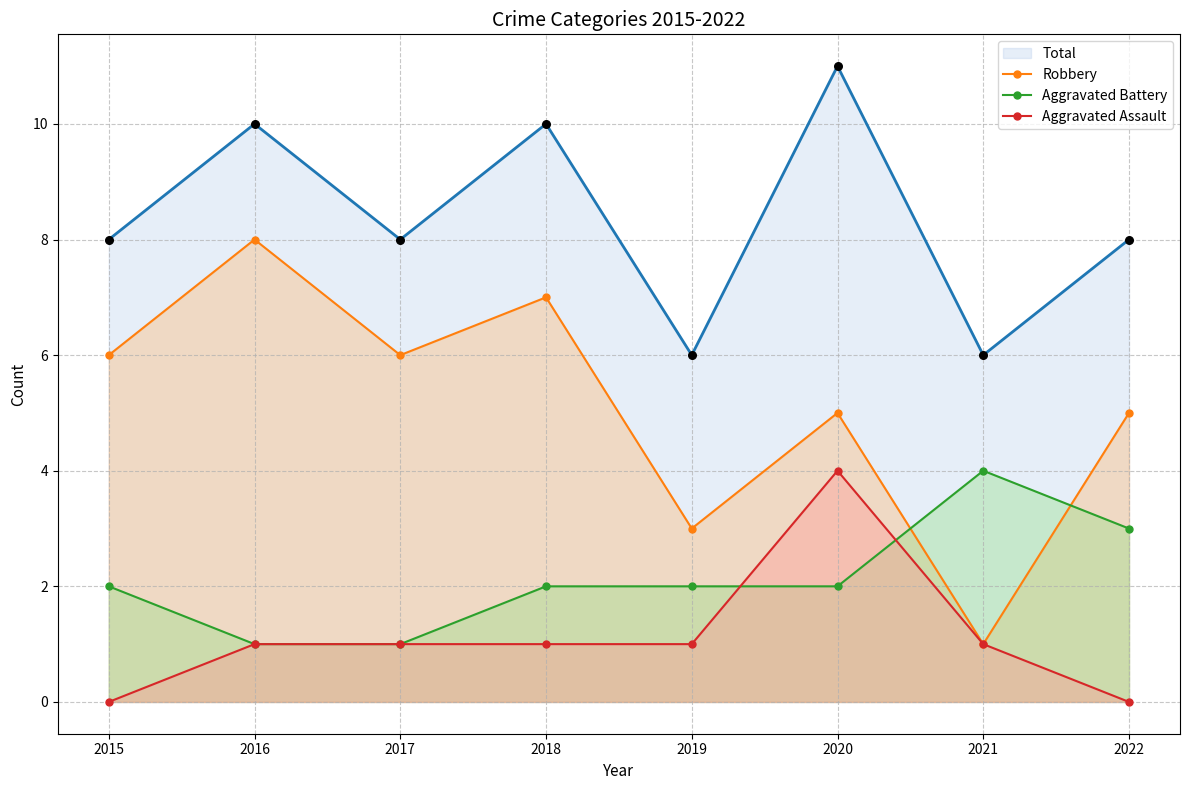

Which series reaches the minimum Y coordinate?

Aggravated Assault